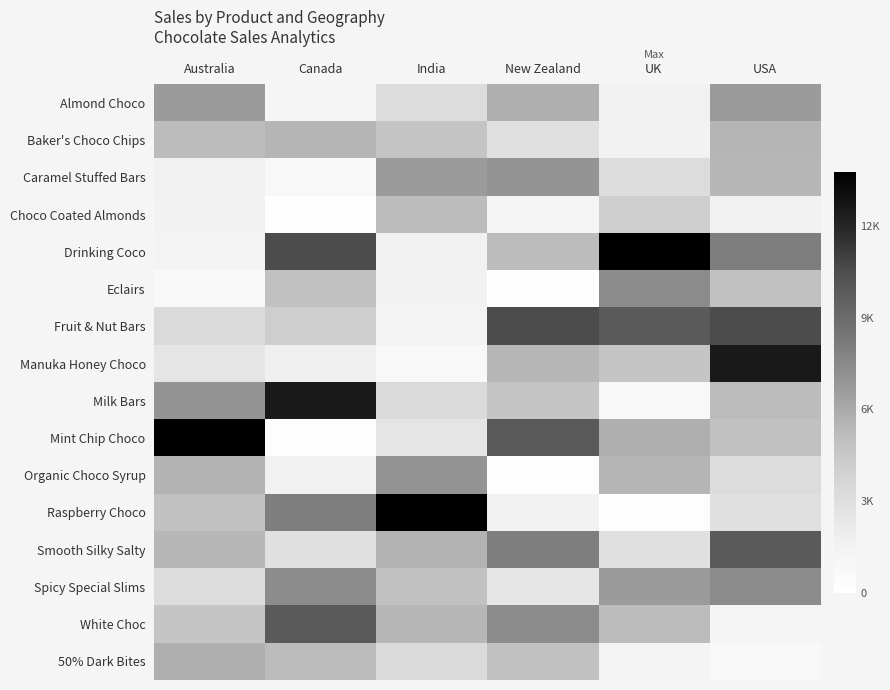

Which series has the largest total across all categories?

Drinking Coco